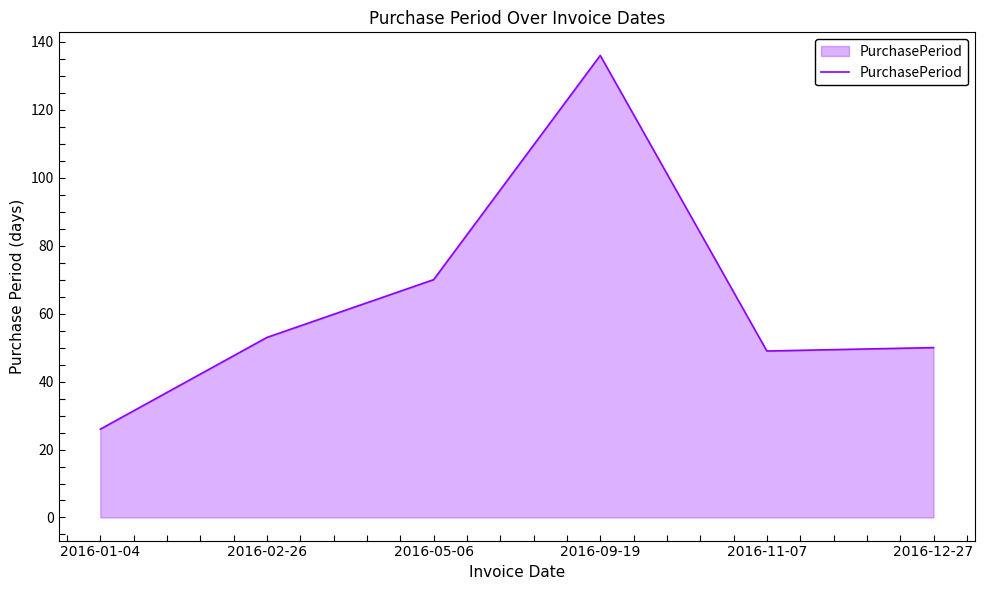

Read the value at 2016-01-04, to the nearest 5.

25